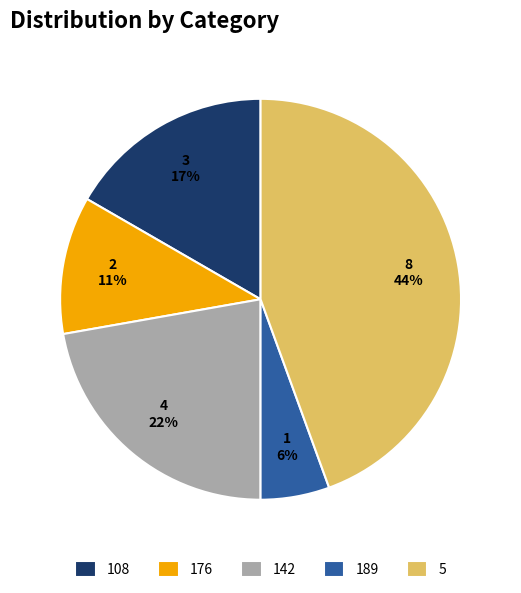

What is the smallest slice in the pie chart?

189